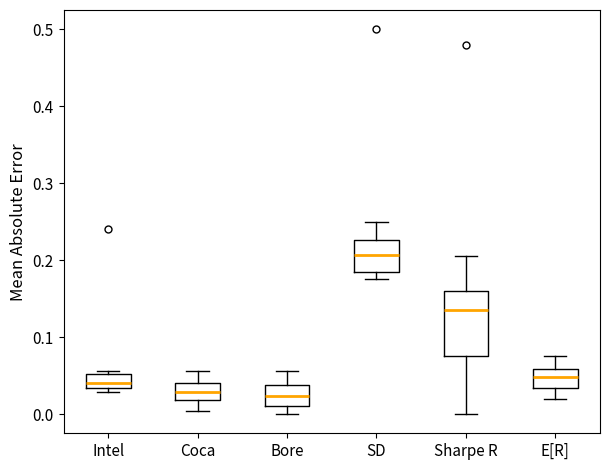

Which box is the tallest, from its lower edge to its upper edge?

Sharpe R